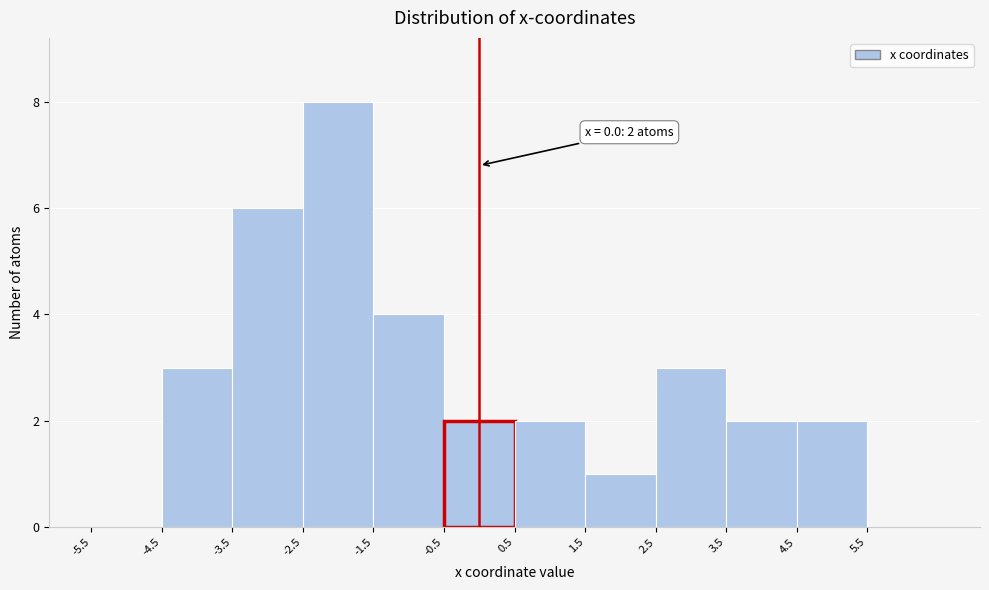

Over which range of the x-axis is the bar tallest?

-2.5 to -1.5